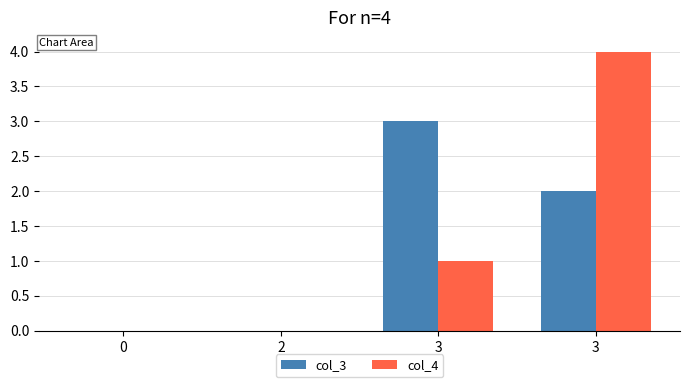

Are the bars grouped side by side (vs. stacked)?

Yes